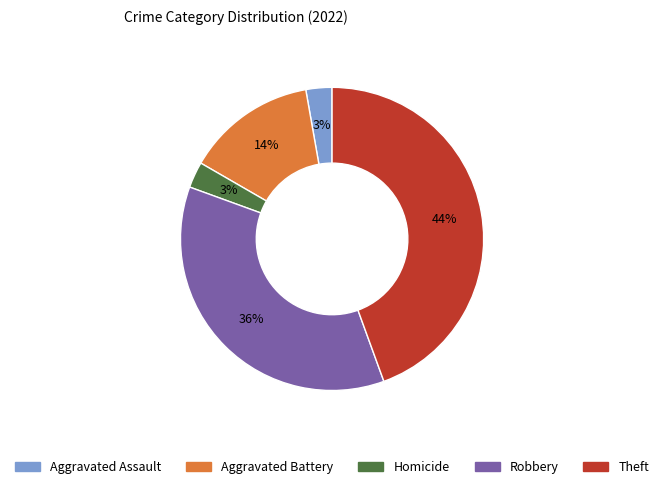

Approximately how many times larger is the value at Robbery compared to Aggravated Battery?

2.6